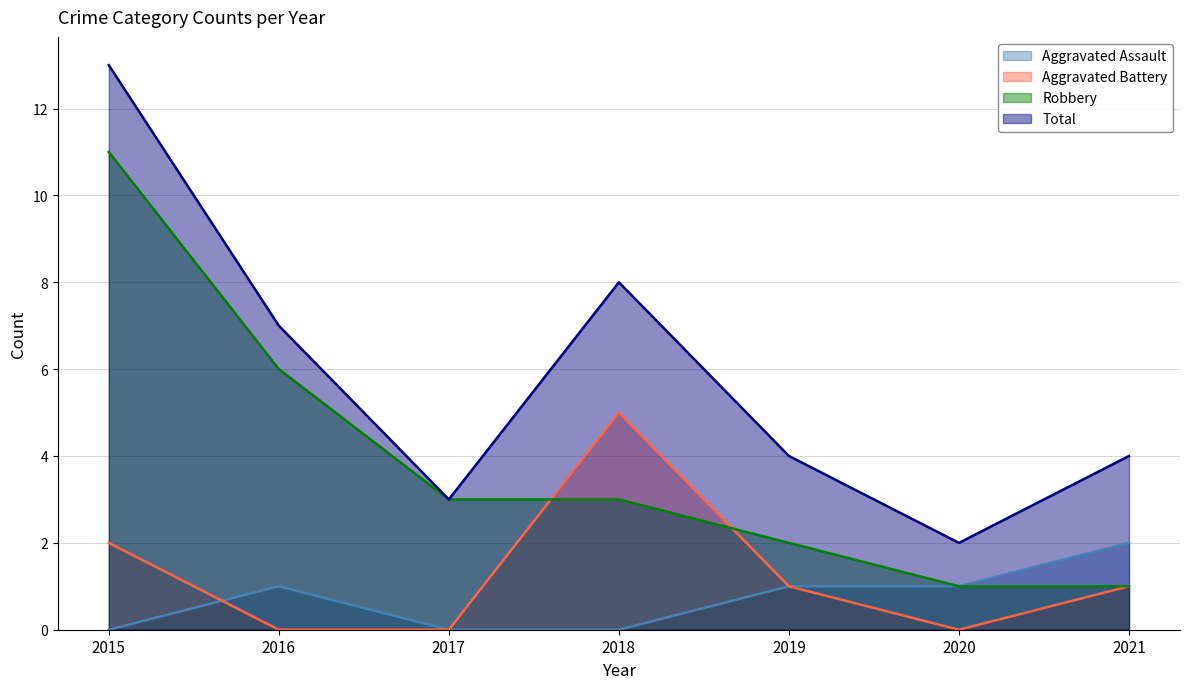

Is it true that Aggravated Battery equals 4 at 2015?

False